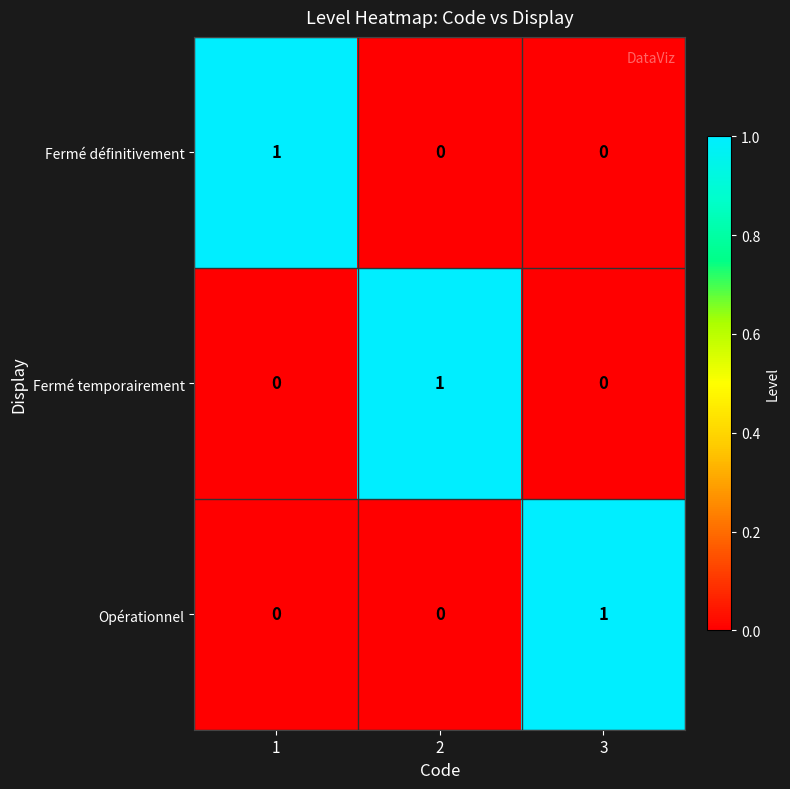

How many values in Fermé définitivement are above zero?

1